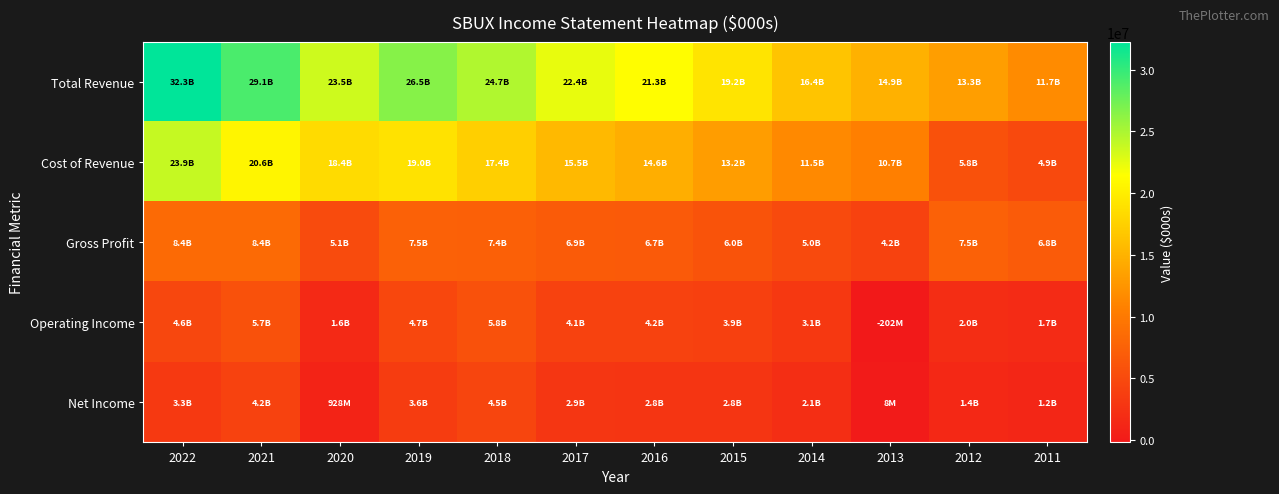

What is the minimum value shown in the chart?

-201800